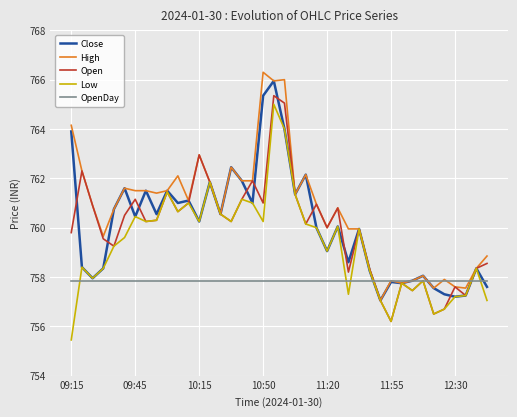

Which series has the largest total across all categories?

High